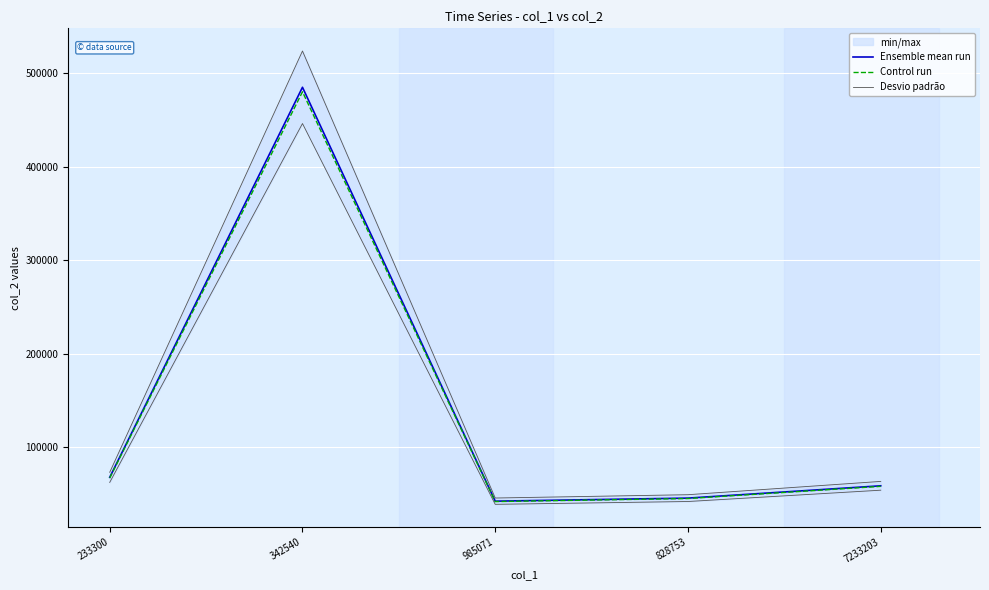

How many interior local peaks does the Desvio padrão series have?

1